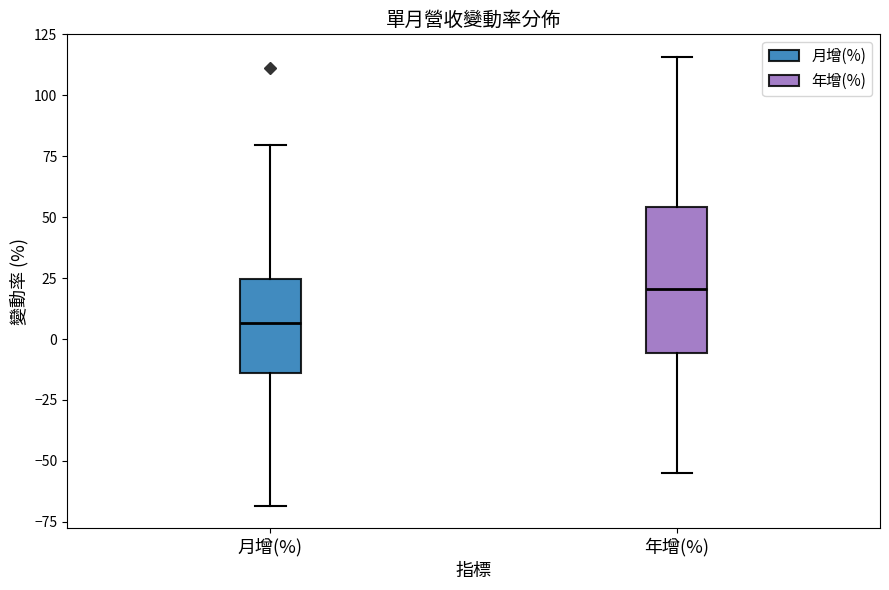

Comparing the boxes themselves (not the whiskers), which one is the tallest?

年增(%)